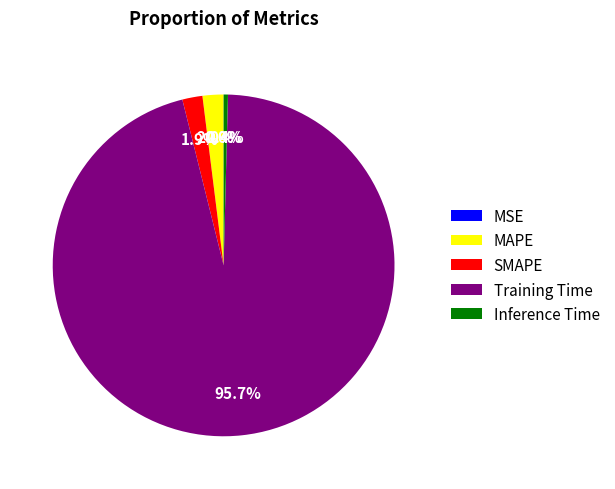

Which slice represents more than half of the pie?

Training Time